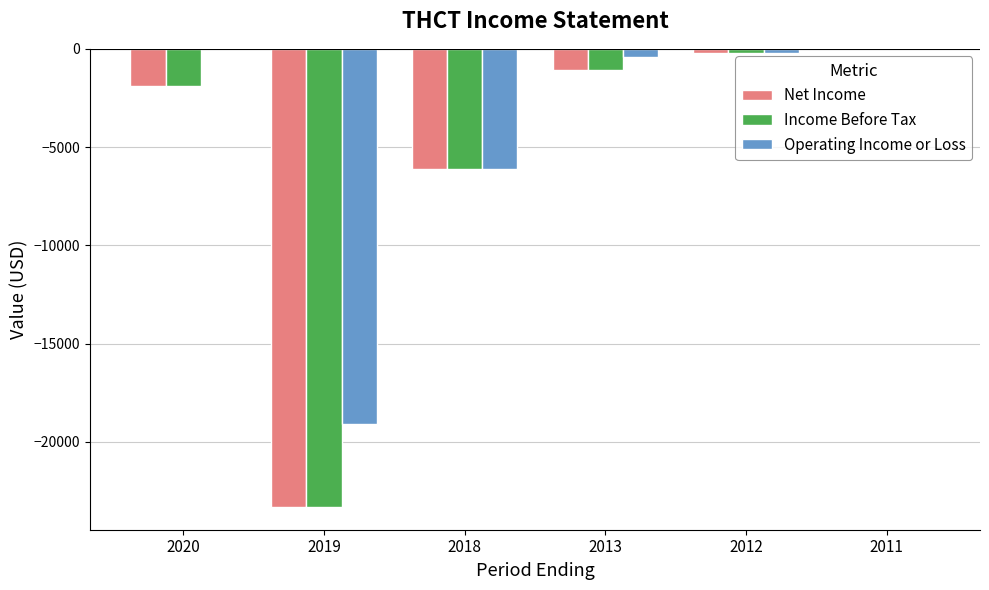

Which series has the largest total across all categories?

Operating Income or Loss